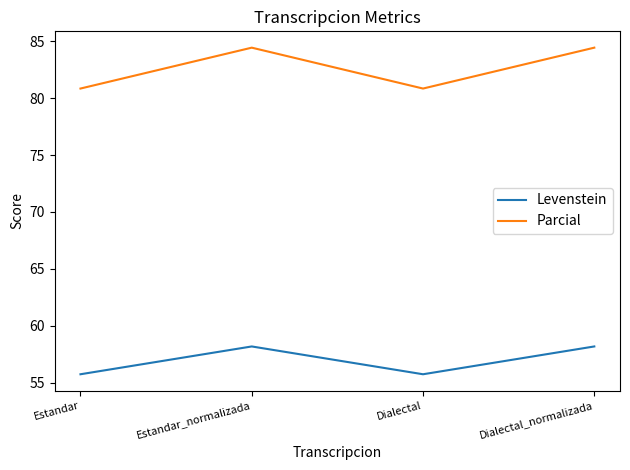

What is the sum of the Levenstein values at Estandar and Dialectal?

111.5